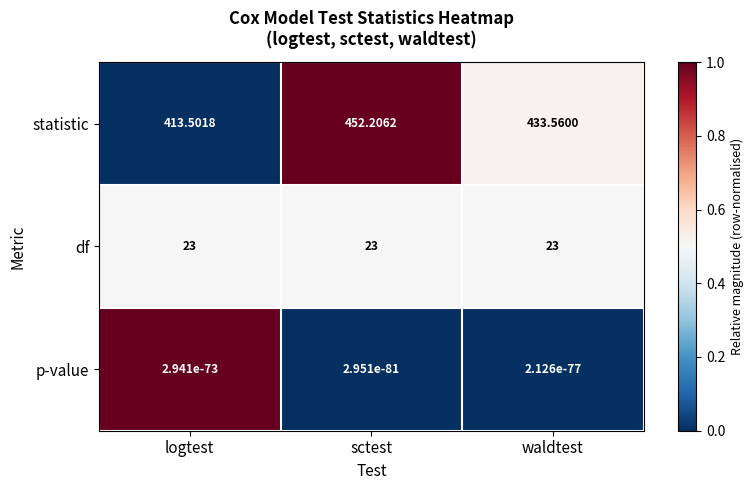

Rank the series by their maximum value, from lowest to highest.

p-value, df, statistic